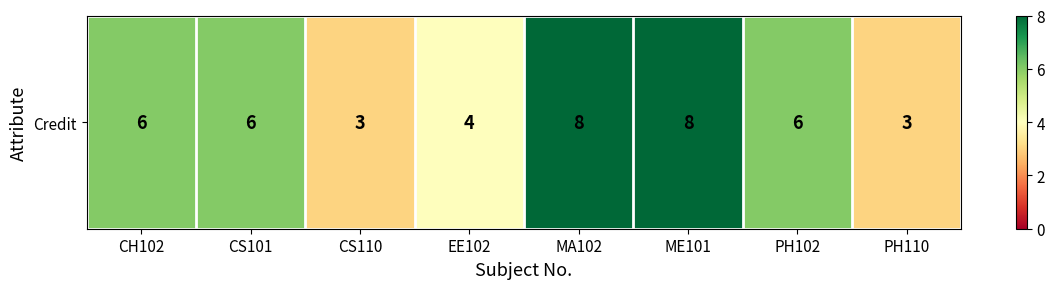

The chart shows a value of 13 at ME101. True or false?

False